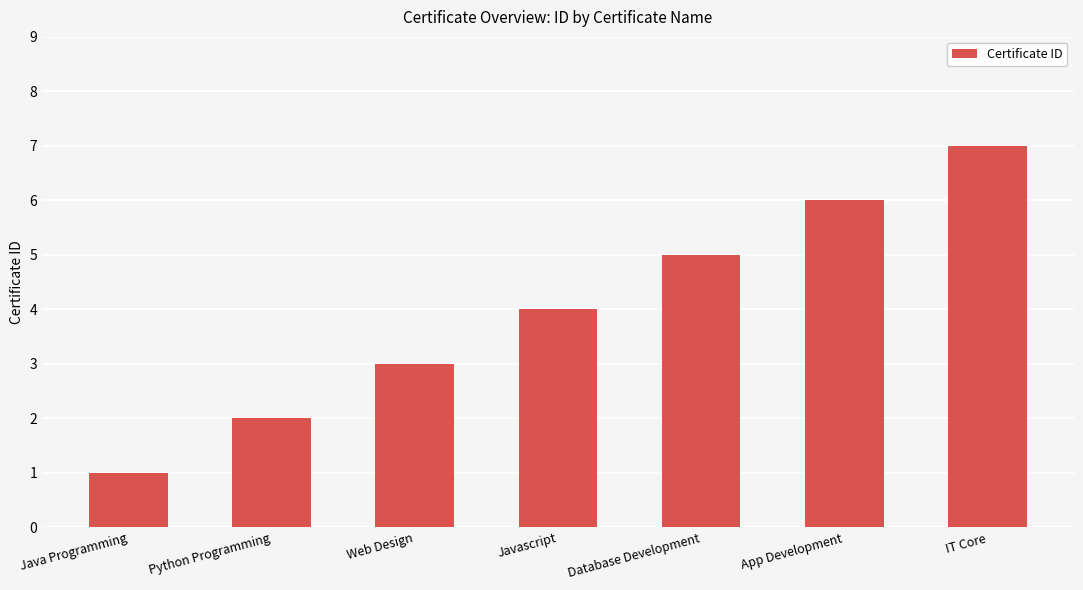

What is the smallest value displayed?

1